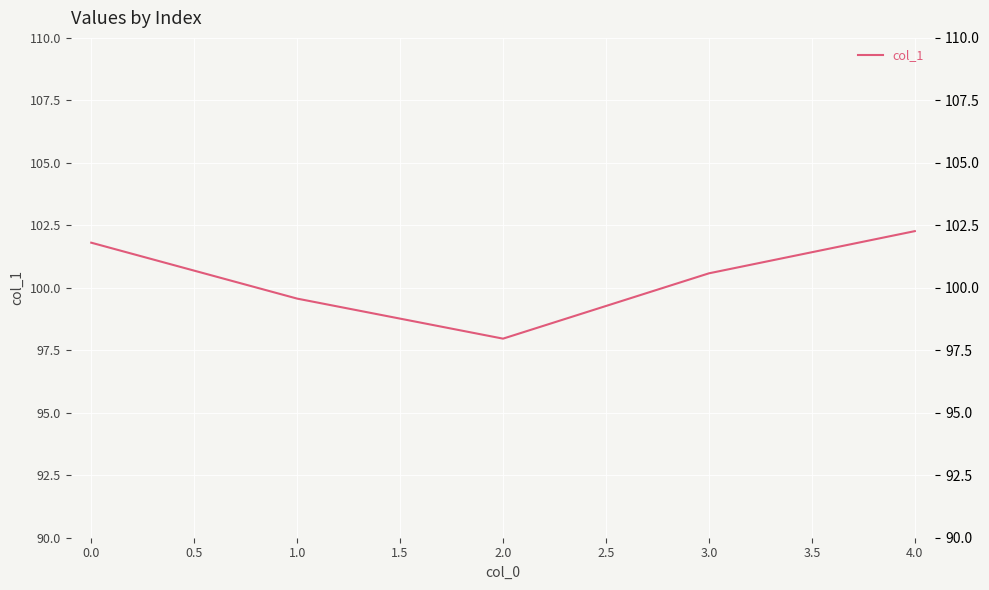

Reading right to left, list all the values displayed in this chart.

102.3	100.6	98.0	99.6	101.8